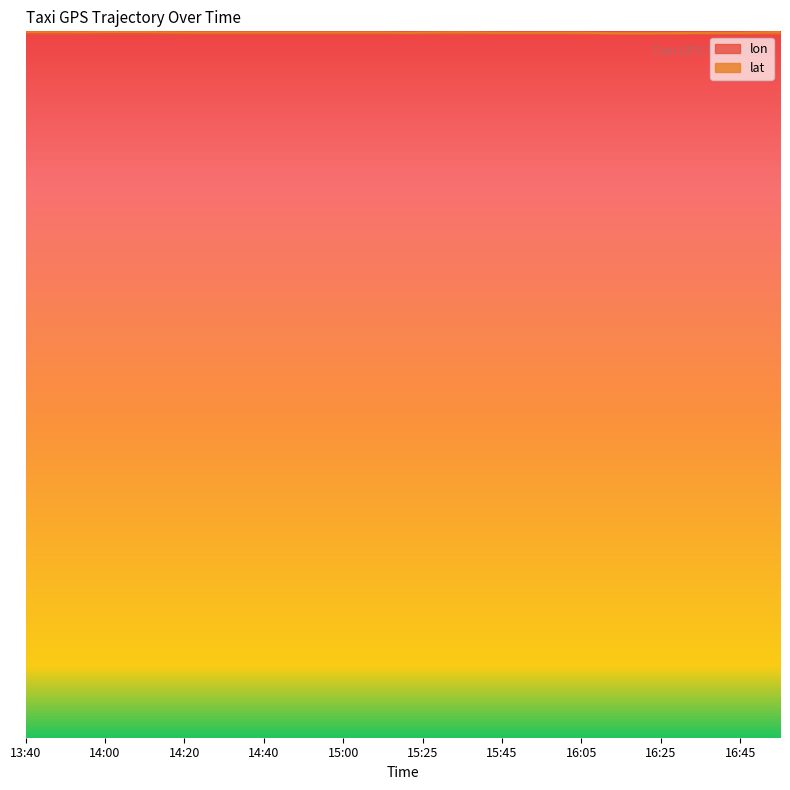

At which category does lon reach its first local peak?

13:45